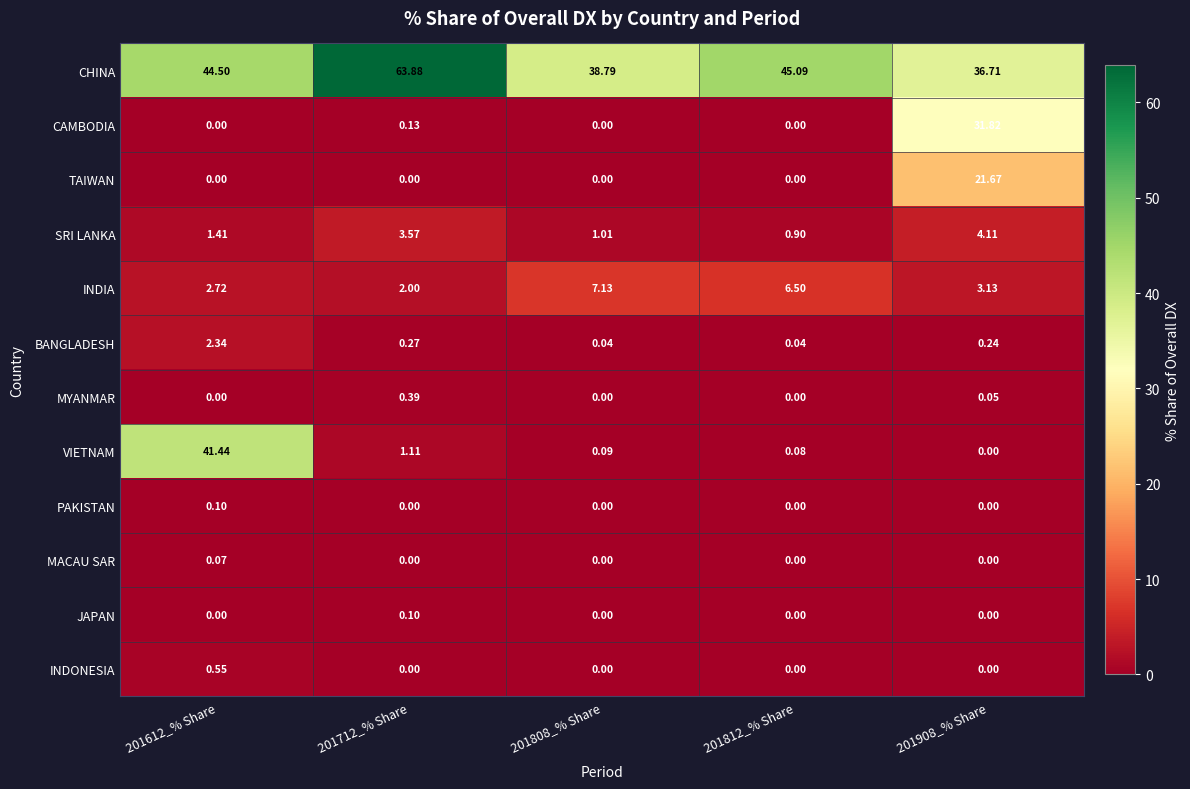

Which series has the largest total across all categories?

CHINA